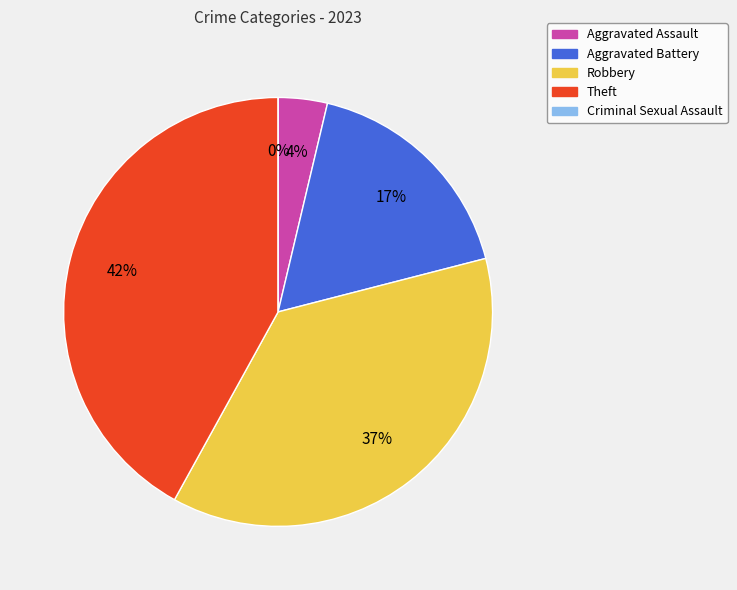

To the nearest percent, what is the difference between the largest and smallest slice percentages?

42%